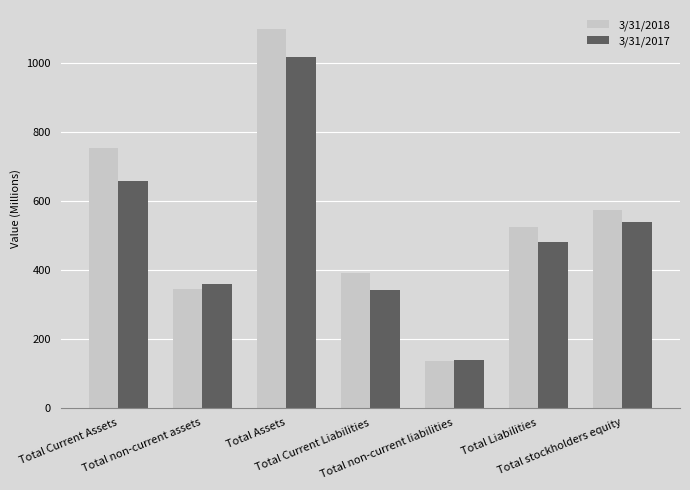

Rank the series by their maximum value, from lowest to highest.

3/31/2017, 3/31/2018